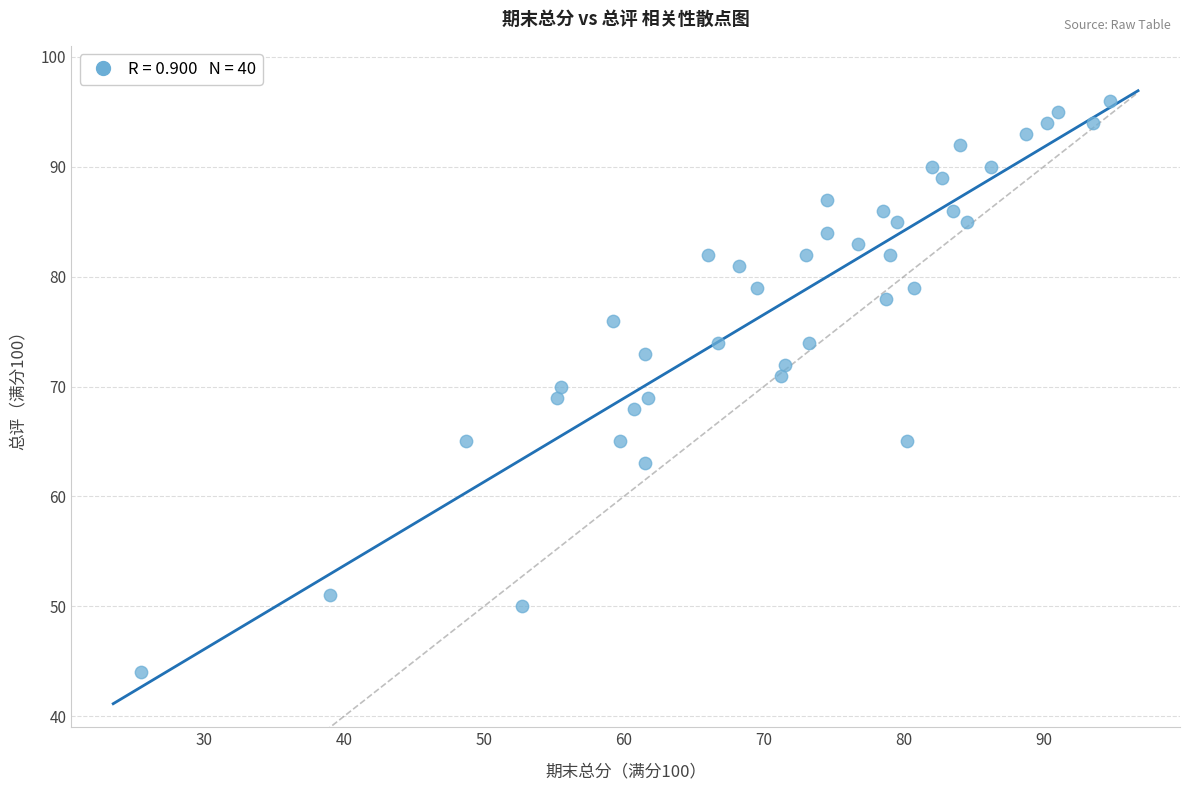

What is the range of Y values (max minus min)?

52